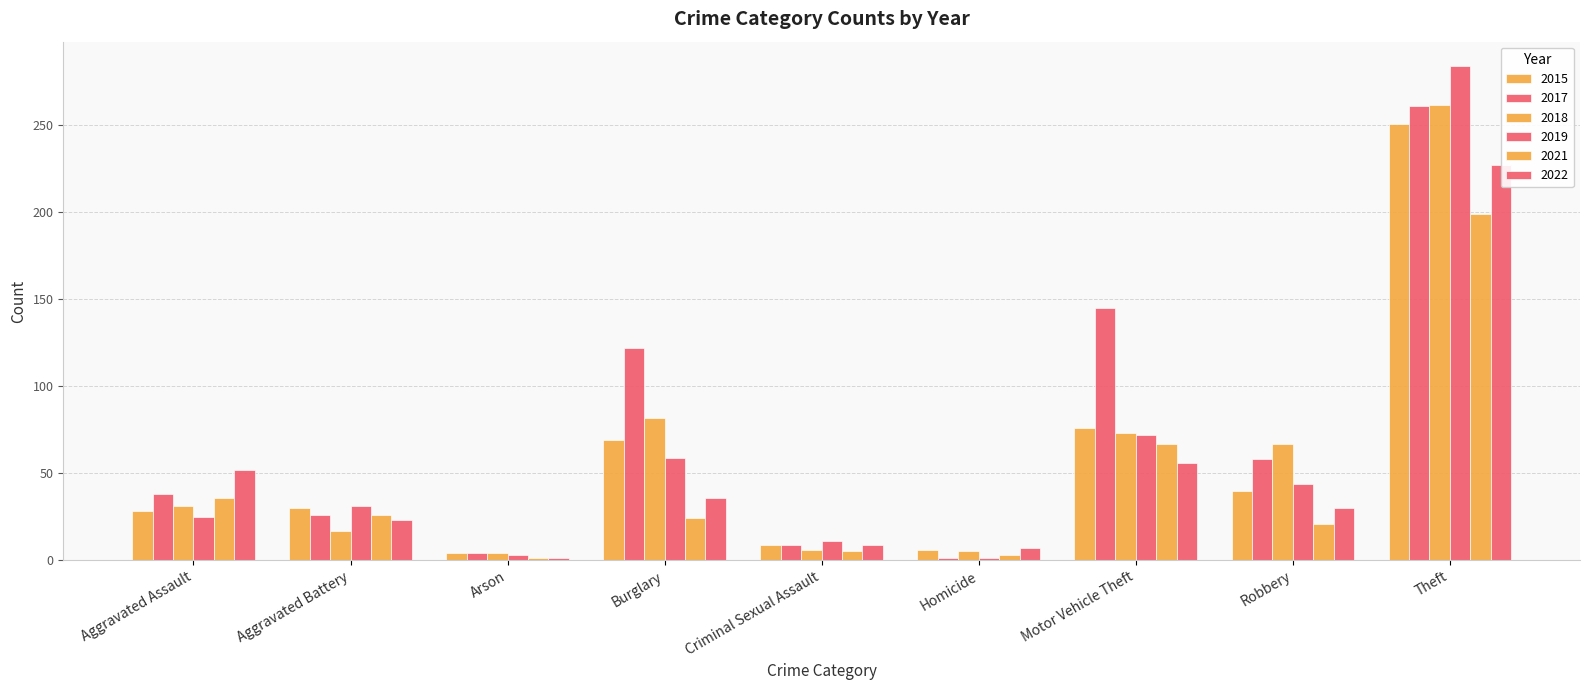

Reading left to right, extract all data points from this chart.

2015: 28	30	4	69	9	6	76	40	251
2017: 38	26	4	122	9	1	145	58	261
2018: 31	17	4	82	6	5	73	67	262
2019: 25	31	3	59	11	1	72	44	284
2021: 36	26	1	24	5	3	67	21	199
2022: 52	23	1	36	9	7	56	30	227